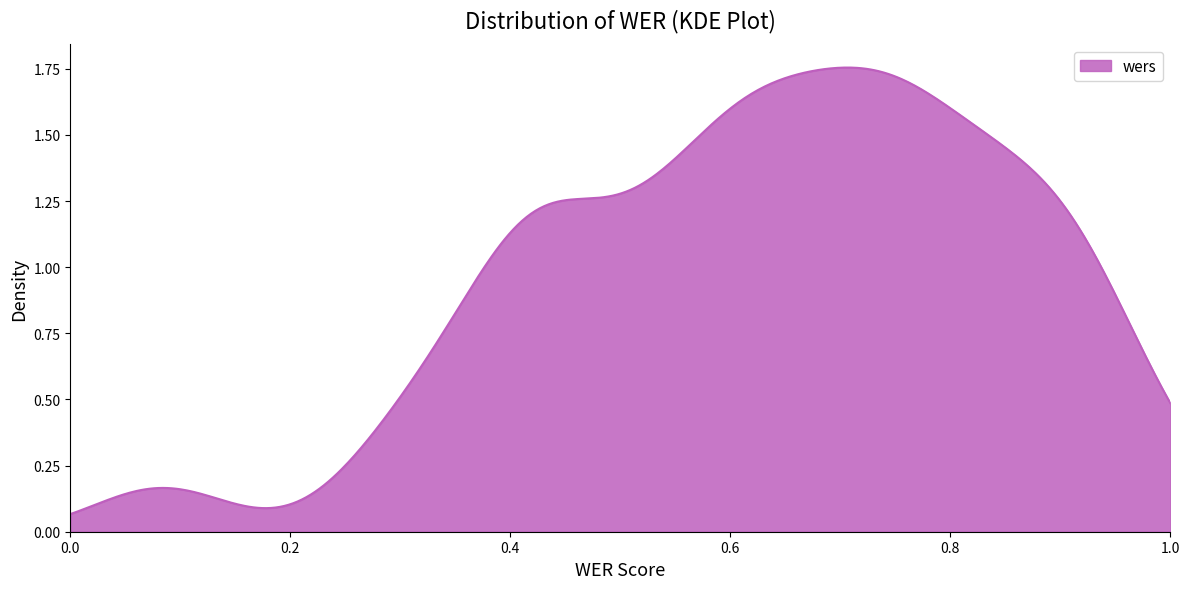

What is the average value?

0.6